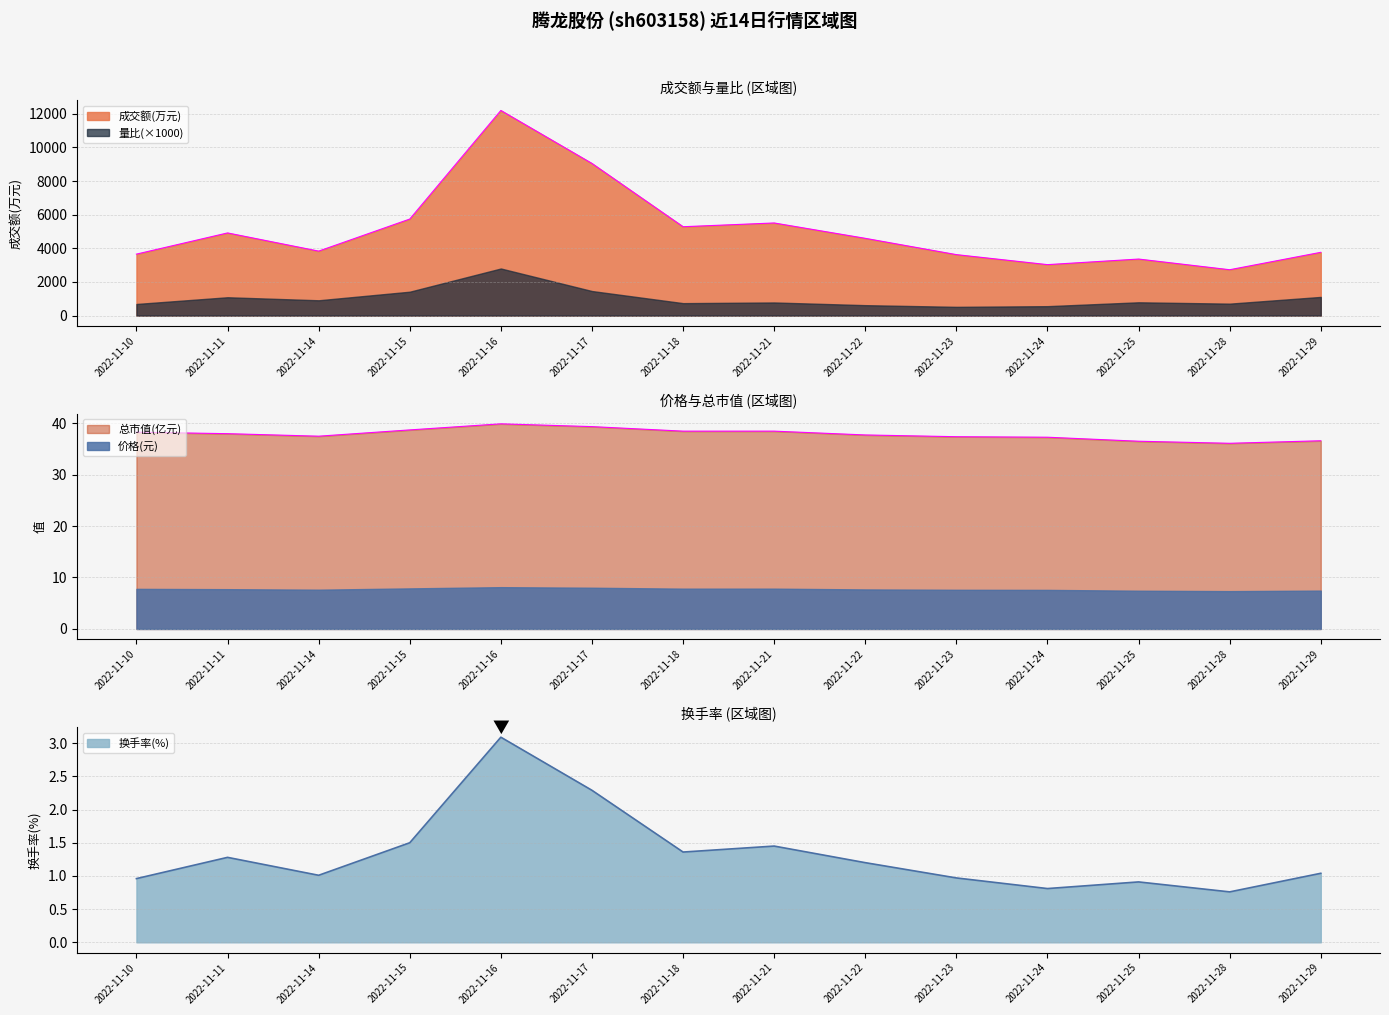

What is the difference between the second highest and second lowest values in the 成交额(万元) series?

6016.0